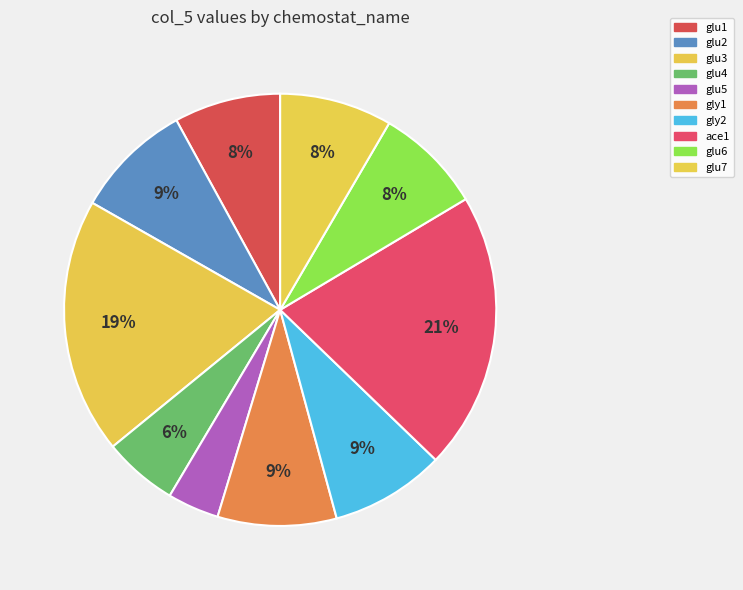

How many slices are in this pie chart?

10